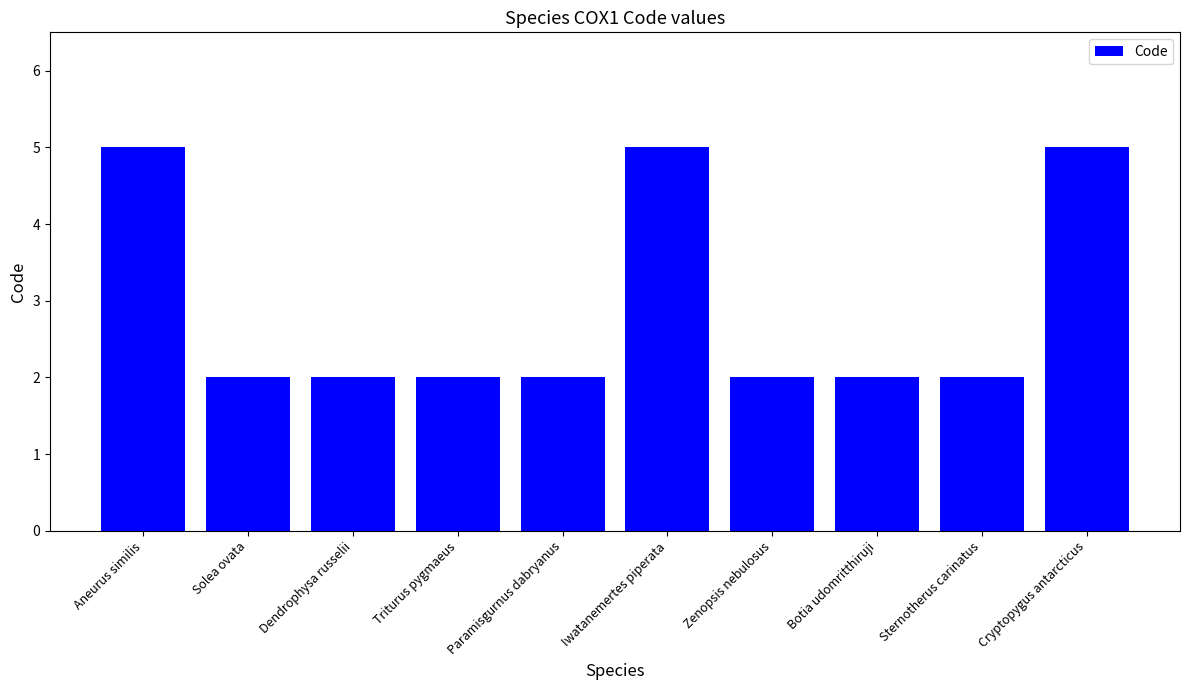

What is the greatest value displayed?

5